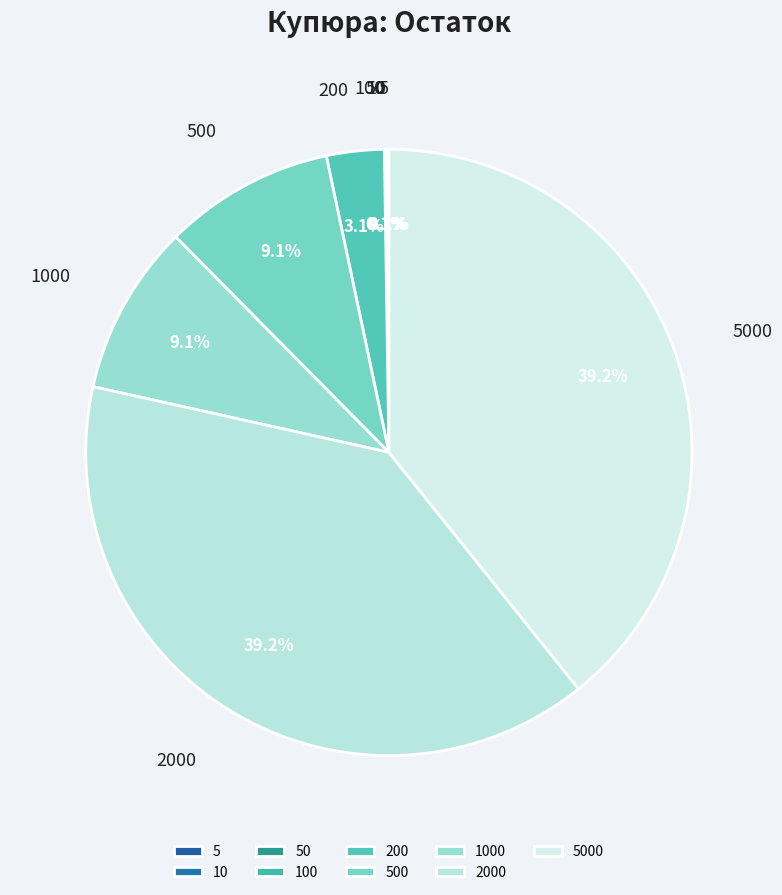

Is there any slice that represents more than half of the pie?

No